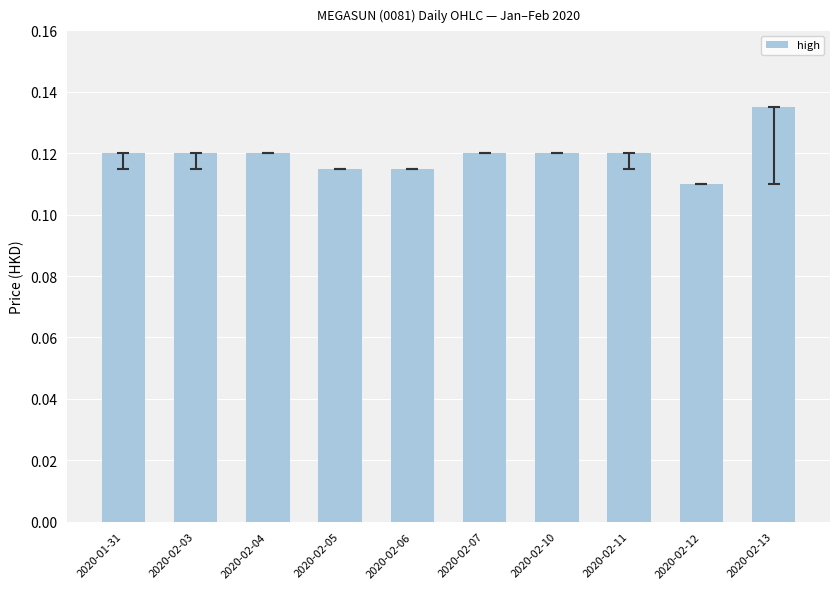

Is it true that the value at 2020-02-10 is 0.2?

False